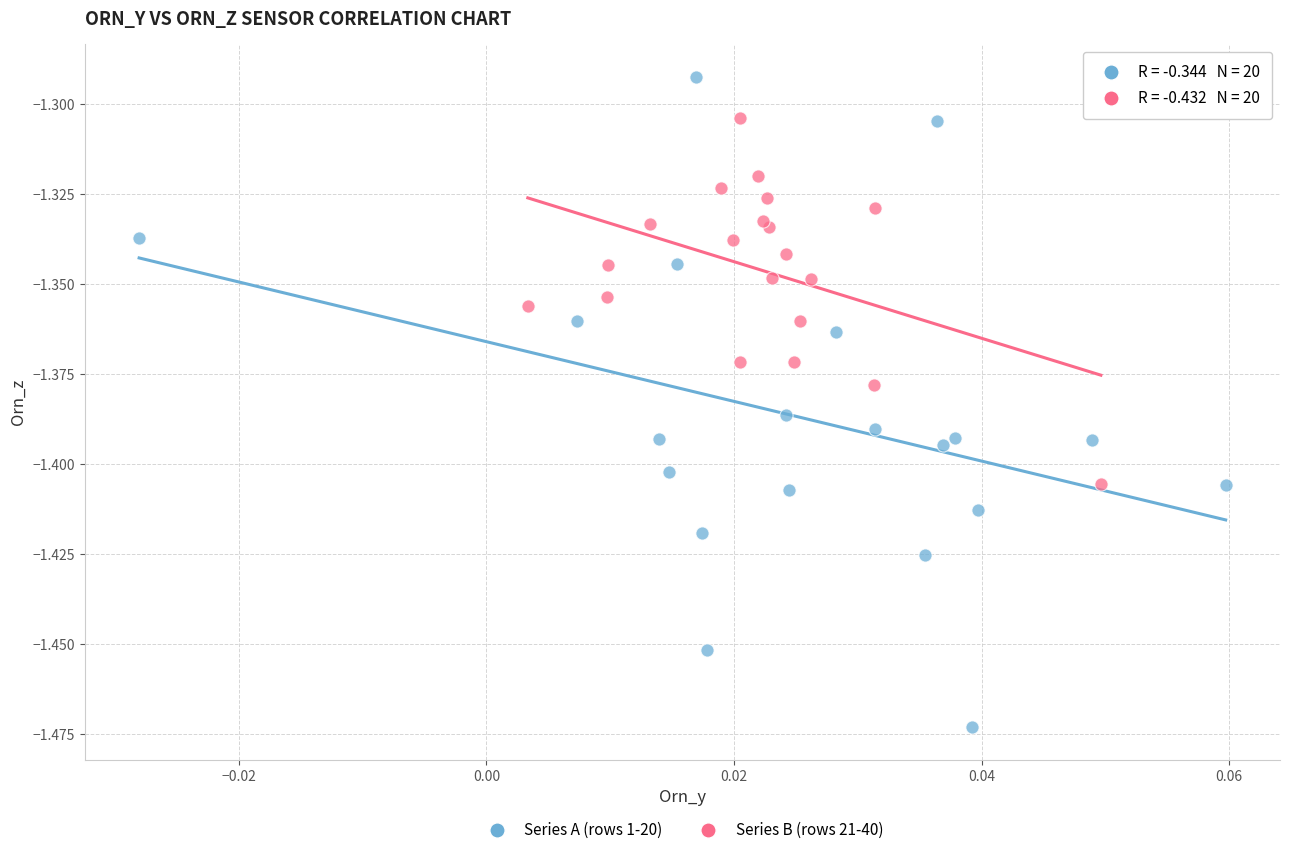

Which series reaches the maximum Y coordinate?

Series A (rows 1-20)